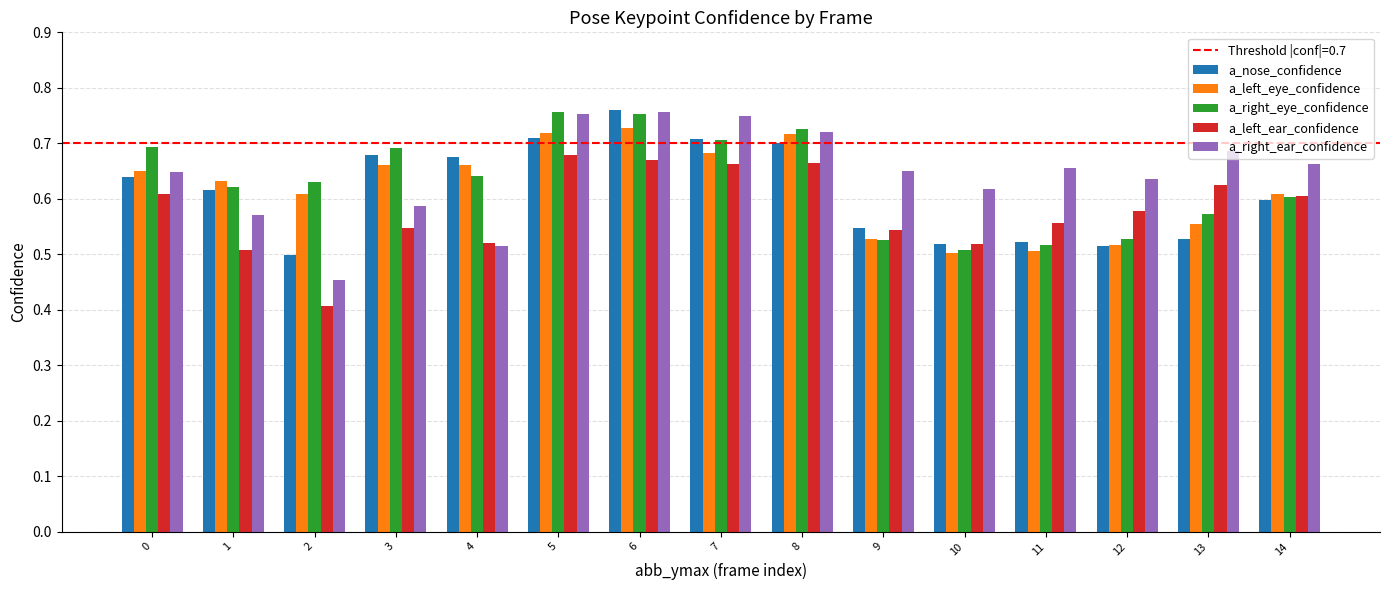

At which category is the sum across all series the highest?

6